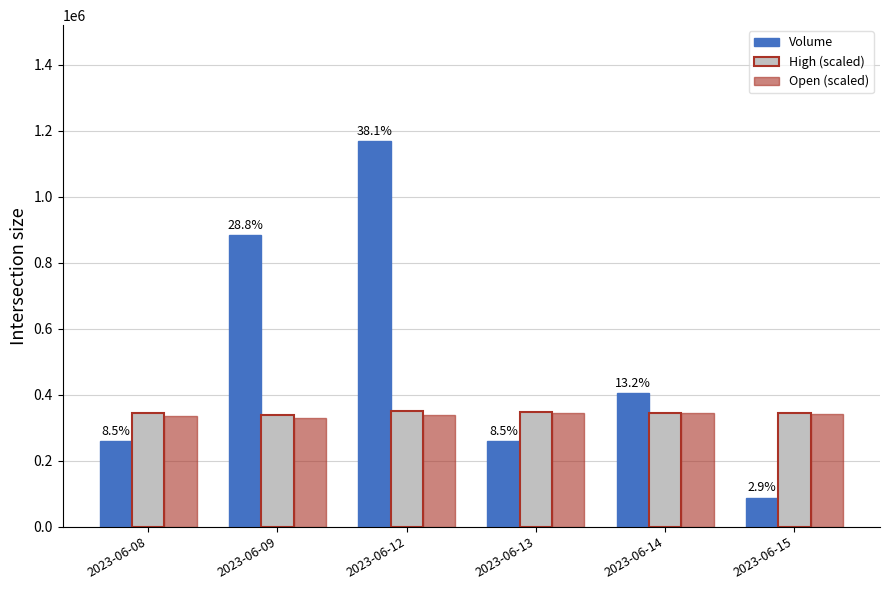

What is the difference between the highest and lowest values at 2023-06-08?

83761.0